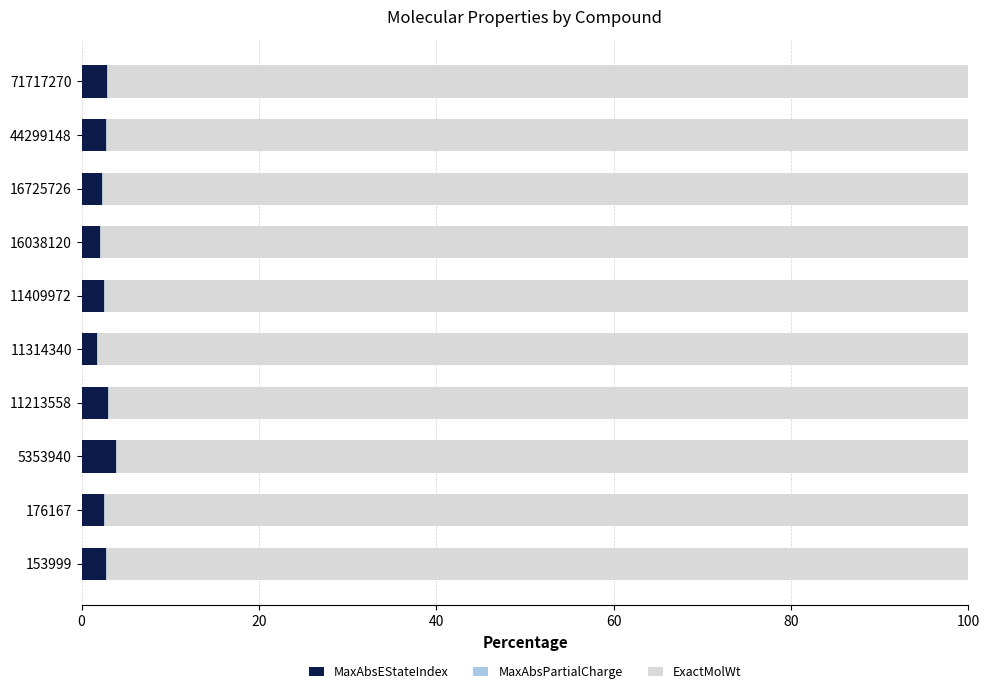

What is the highest value of the MaxAbsEStateIndex series?

3.9